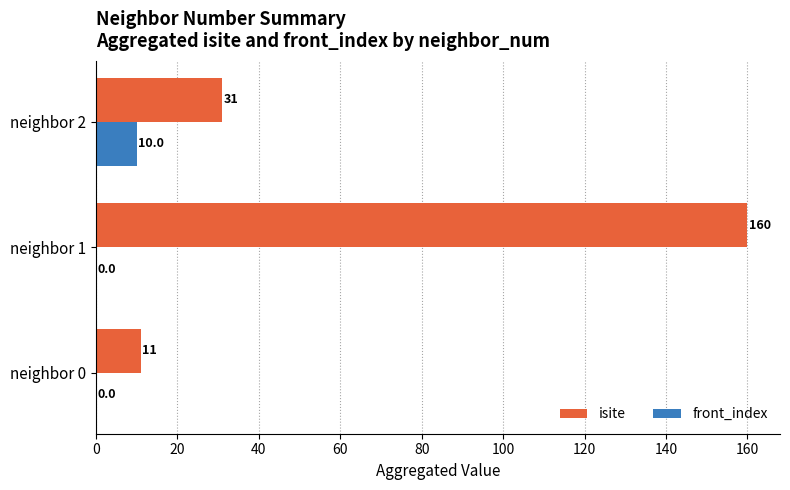

Which series has the largest total across all categories?

isite